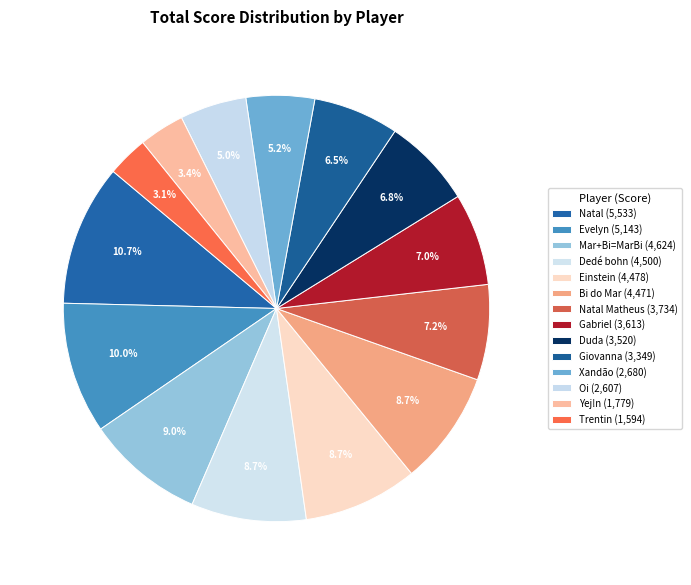

How many slices are in this pie chart?

14